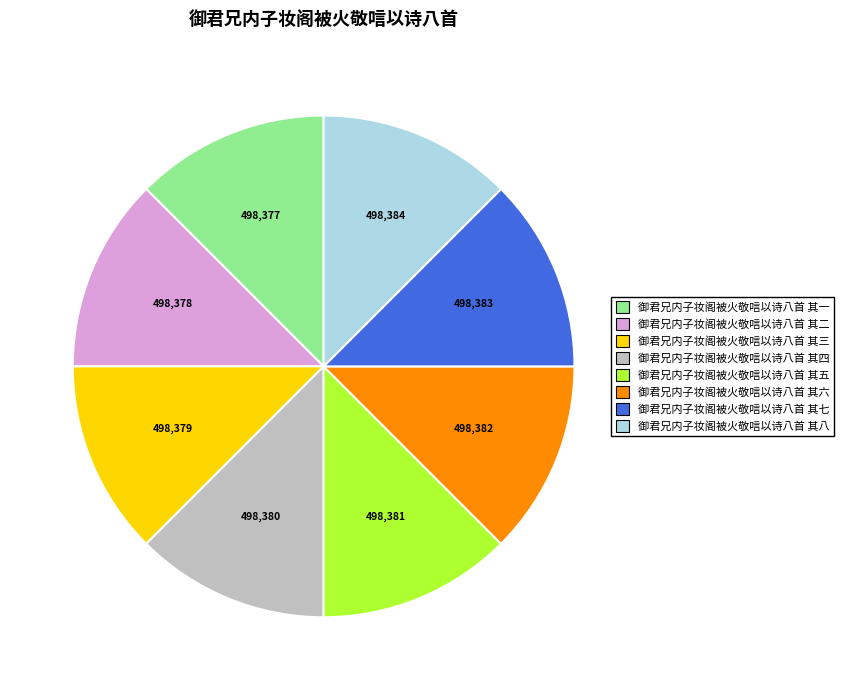

The 御君兄内子妆阁被火敬唁以诗八首 其六 slice represents 27% of the pie. True or false?

False